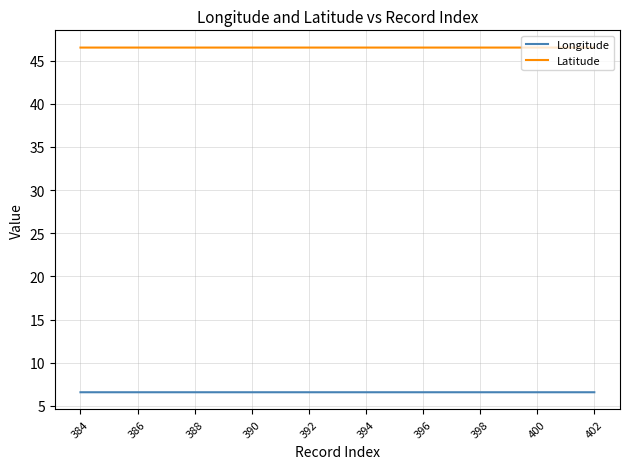

List the series in order of their overall mean, highest first.

Latitude, Longitude